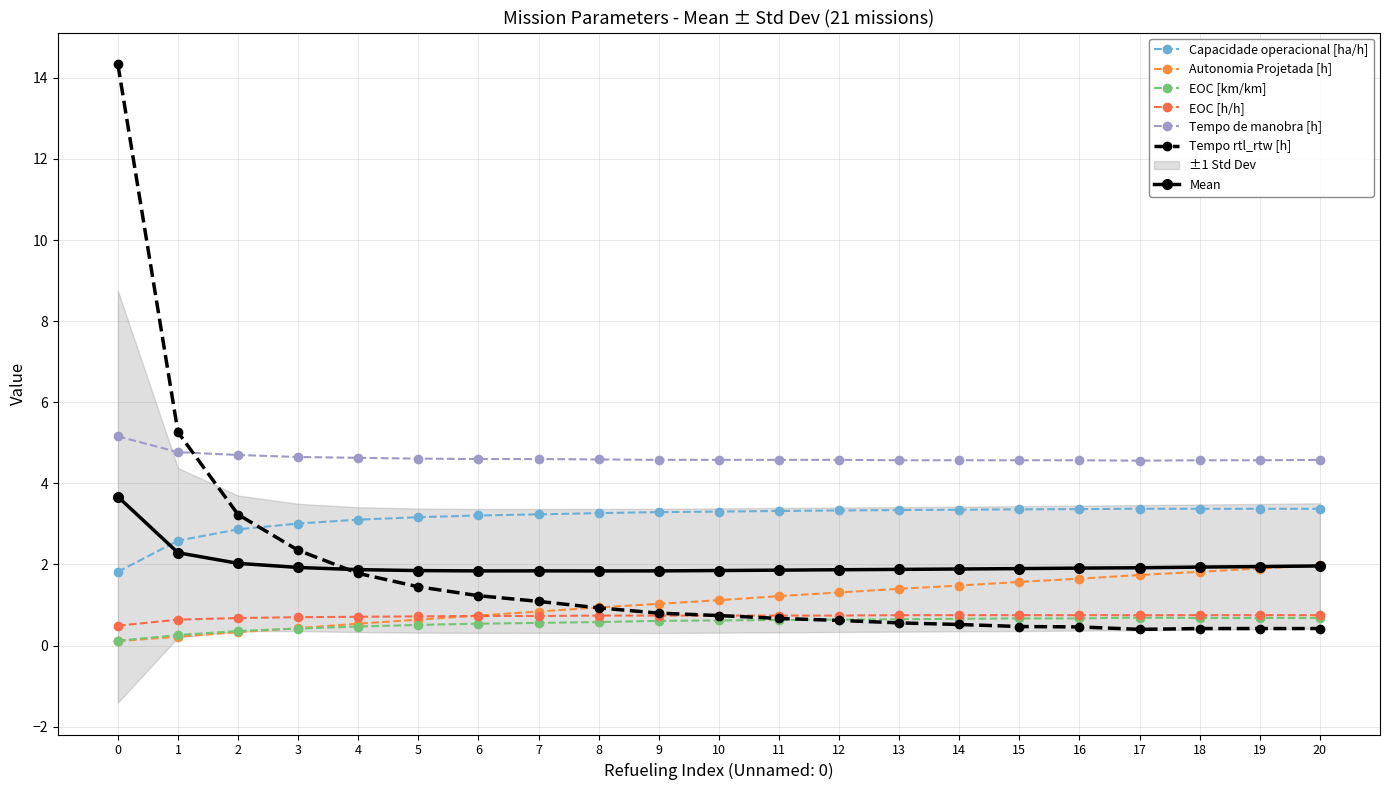

What are all the series names shown in the legend?

Capacidade operacional [ha/h], Autonomia Projetada [h], EOC [km/km], EOC [h/h], Tempo de manobra [h], Tempo rtl_rtw [h]